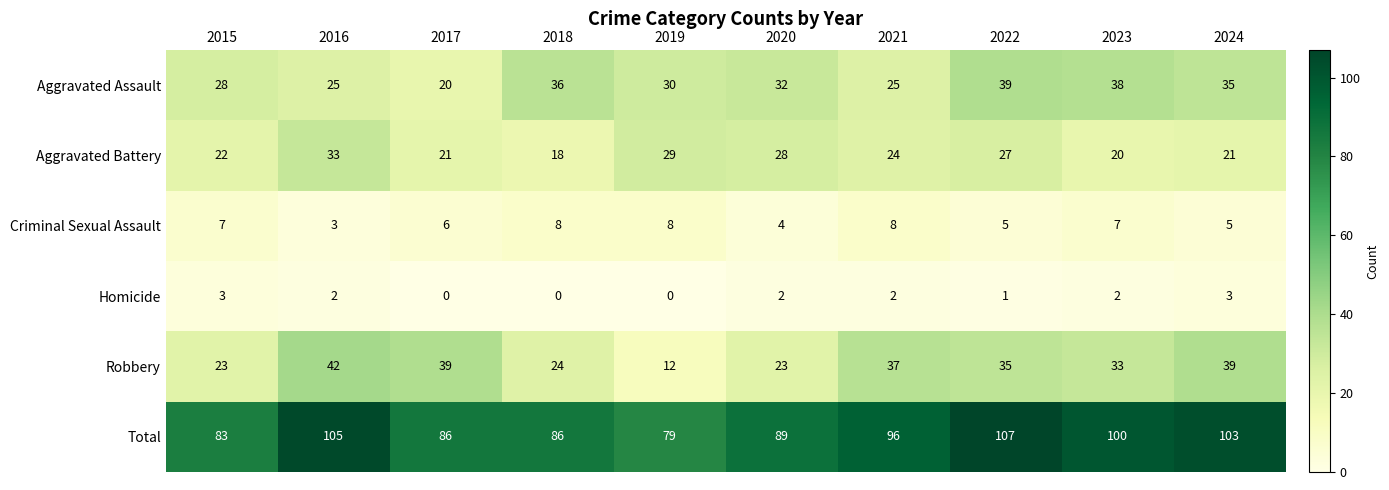

Which series changed the most between 2018 and 2023?

Total